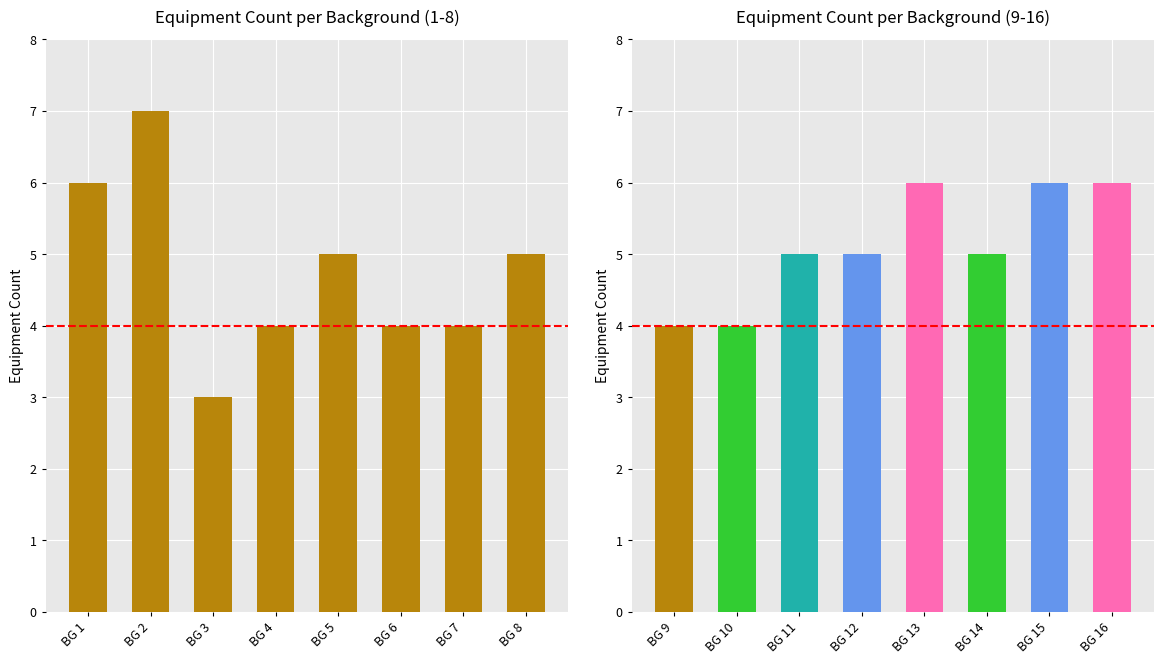

What is the ratio of the value at BG 7 to the value at BG 2?

0.6